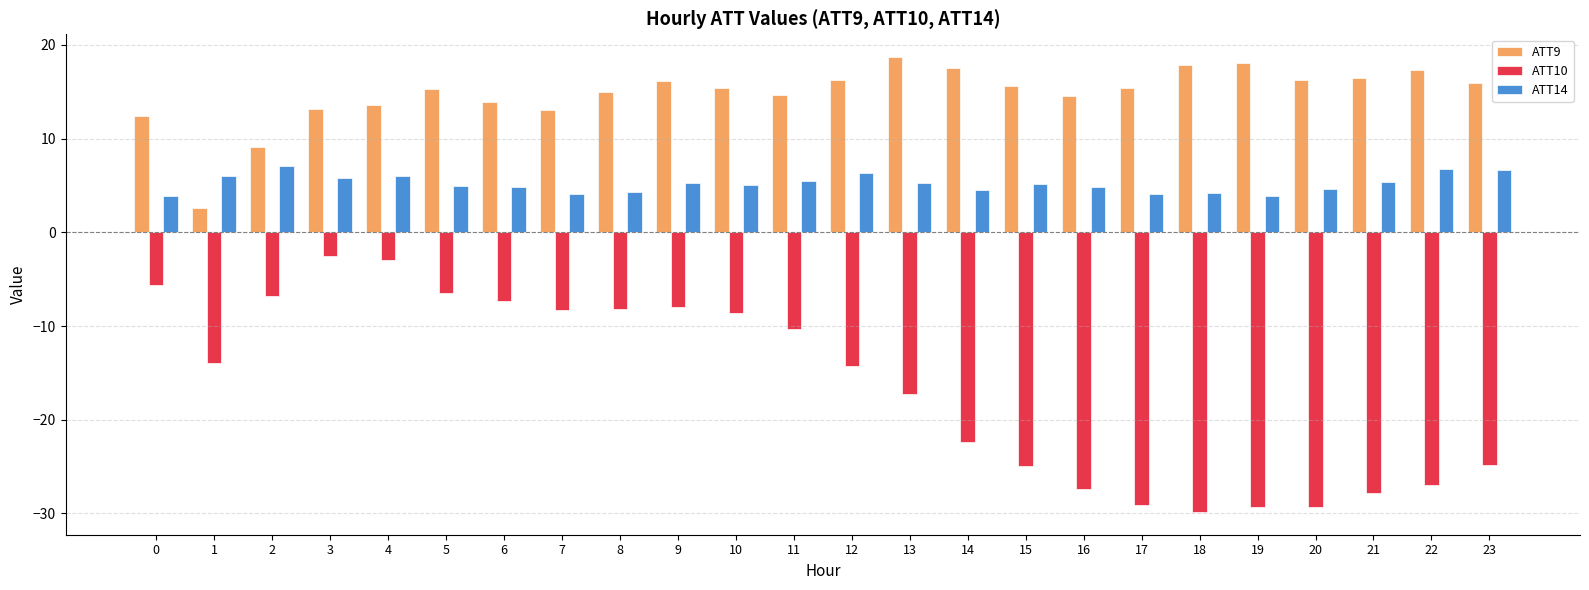

What value does the ATT10 series have at 23?

-24.8